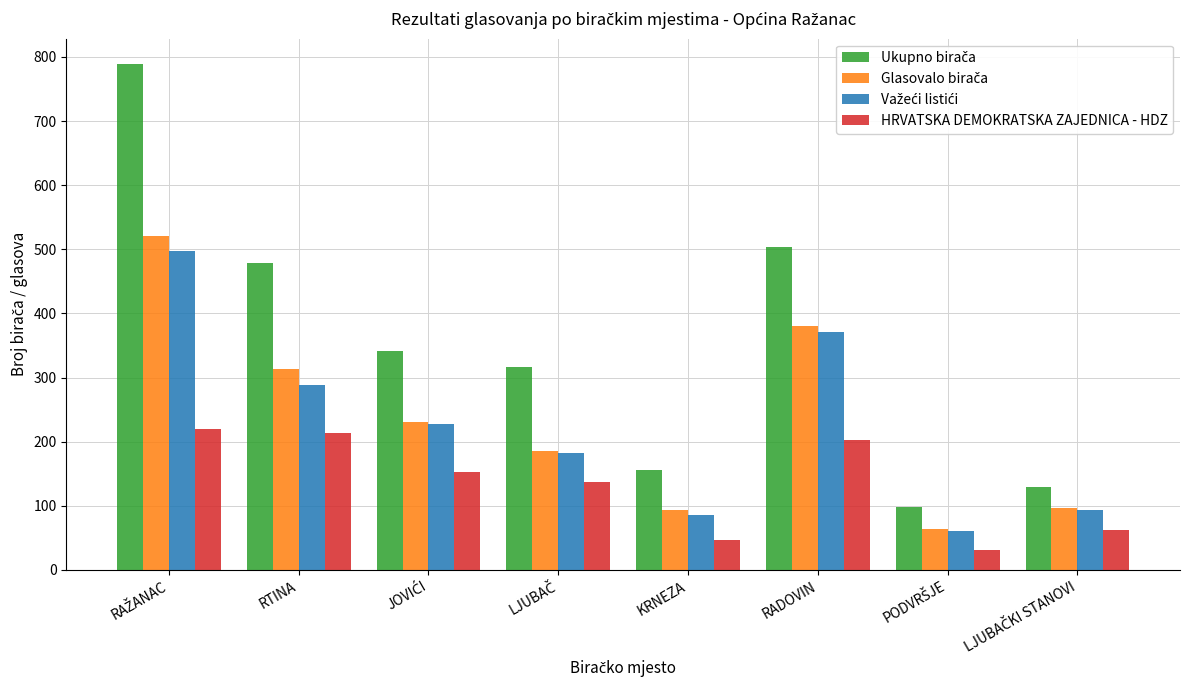

What is the difference between the maximum and minimum values in the HRVATSKA DEMOKRATSKA ZAJEDNICA - HDZ series?

189